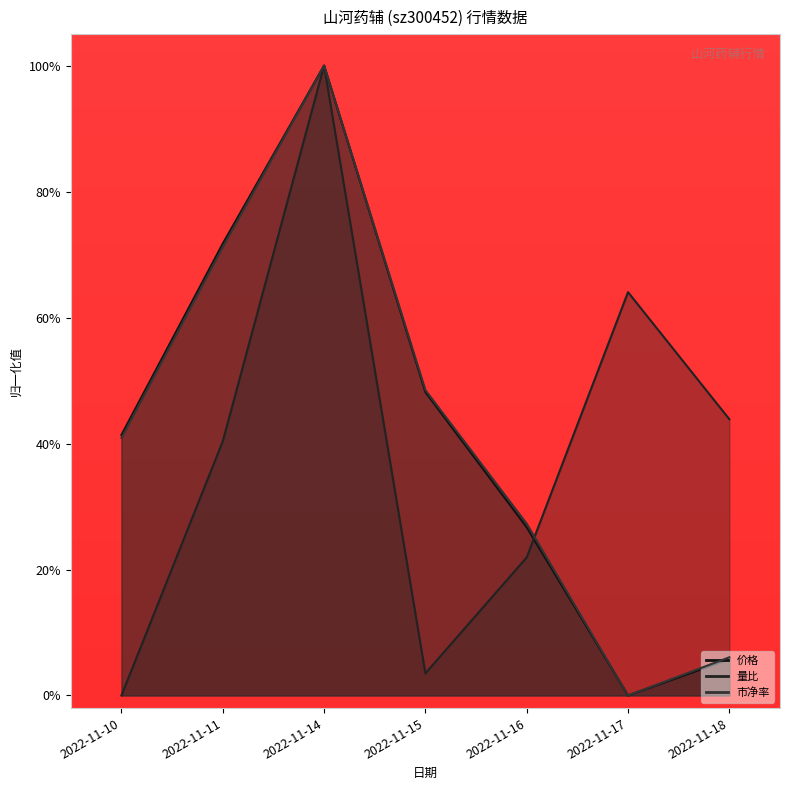

Where is 量比 nearest to the value 0?

2022-11-10